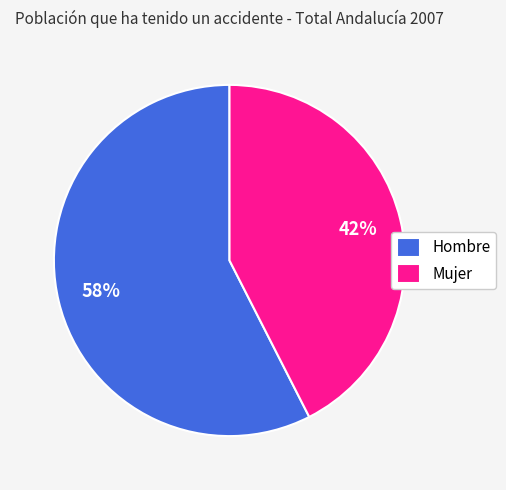

How many slices are in this pie chart?

2